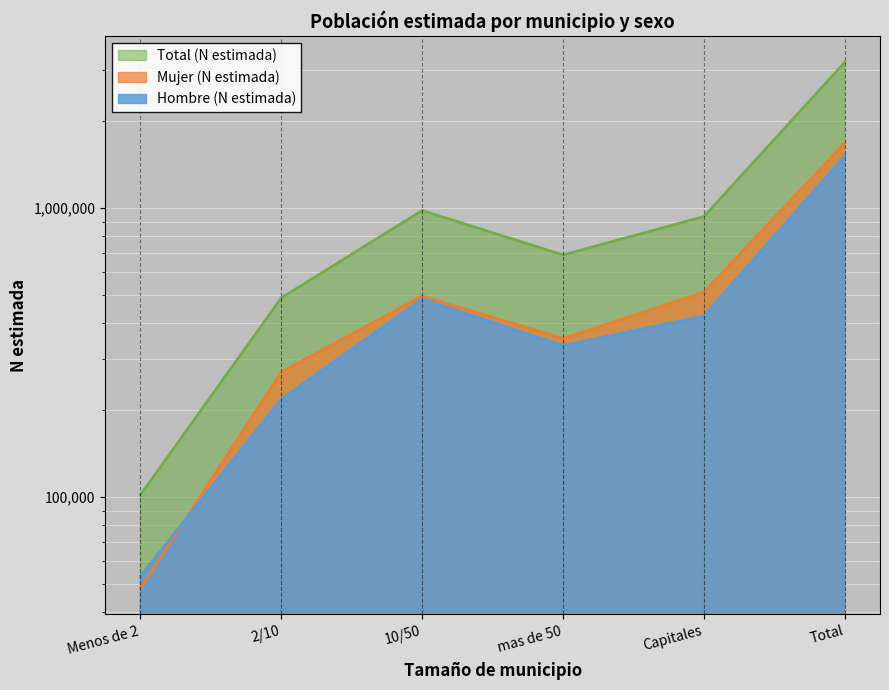

What is the label of the 4th point from the right?

10/50